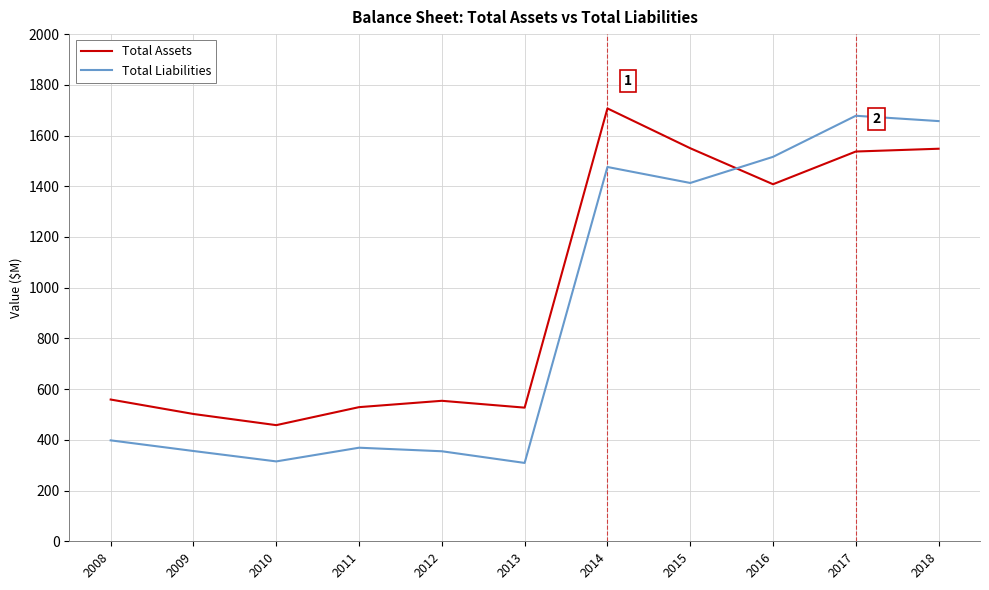

True or false: Total Liabilities and Total Assets intersect in this chart.

True